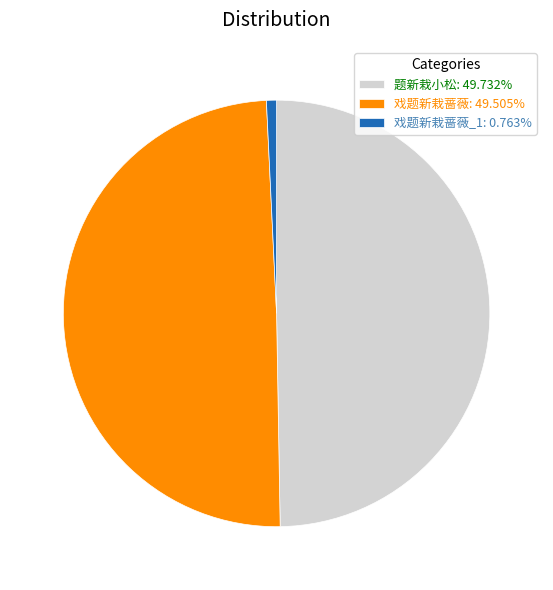

Is there a majority slice in this chart?

No